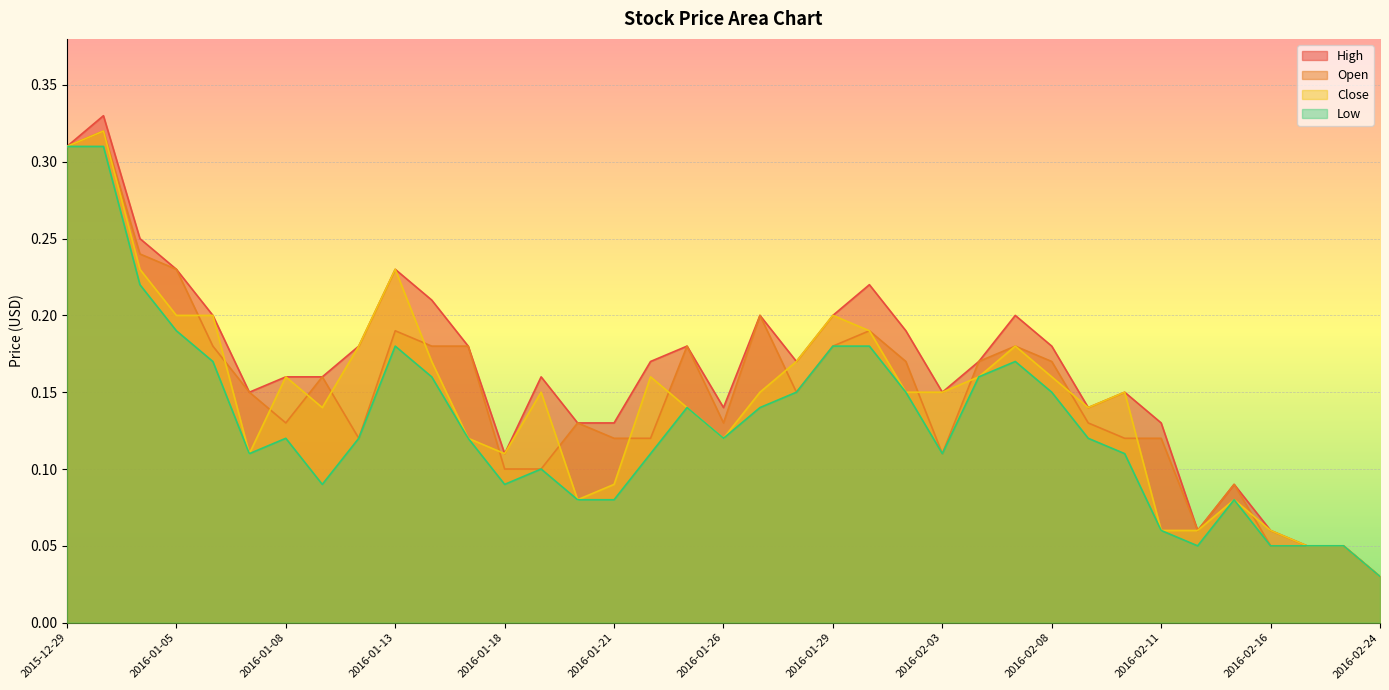

Rank the series by their maximum value, from lowest to highest.

Low, Open, Close, High